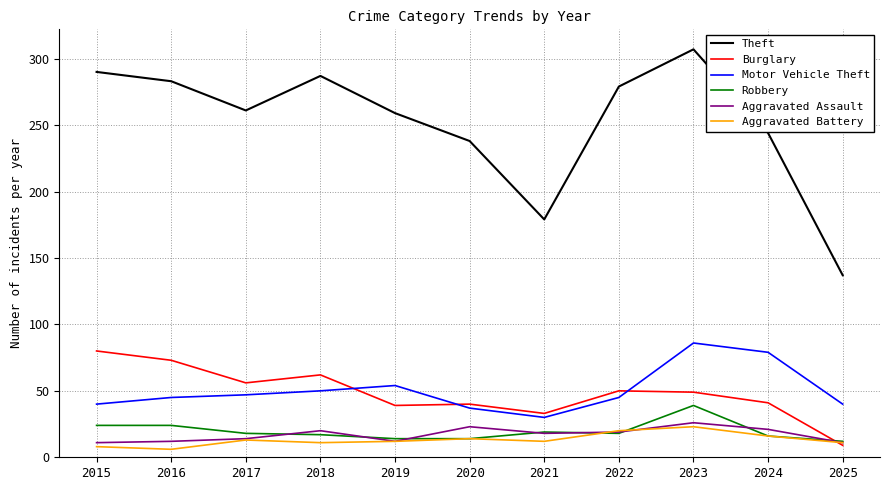

What are all the series names shown in the legend?

Theft, Burglary, Motor Vehicle Theft, Robbery, Aggravated Assault, Aggravated Battery